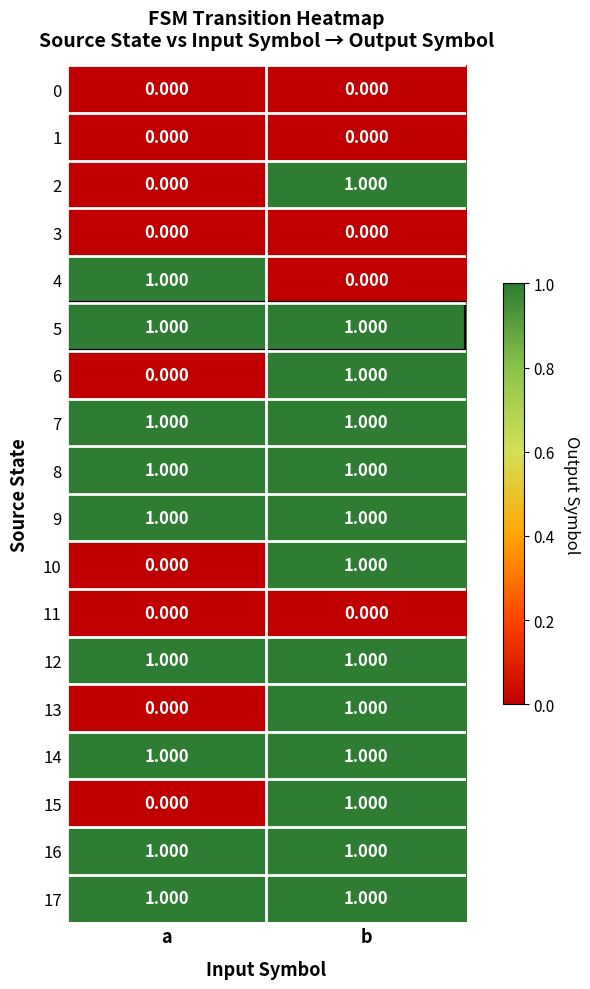

At which category is the sum across all series the highest?

b